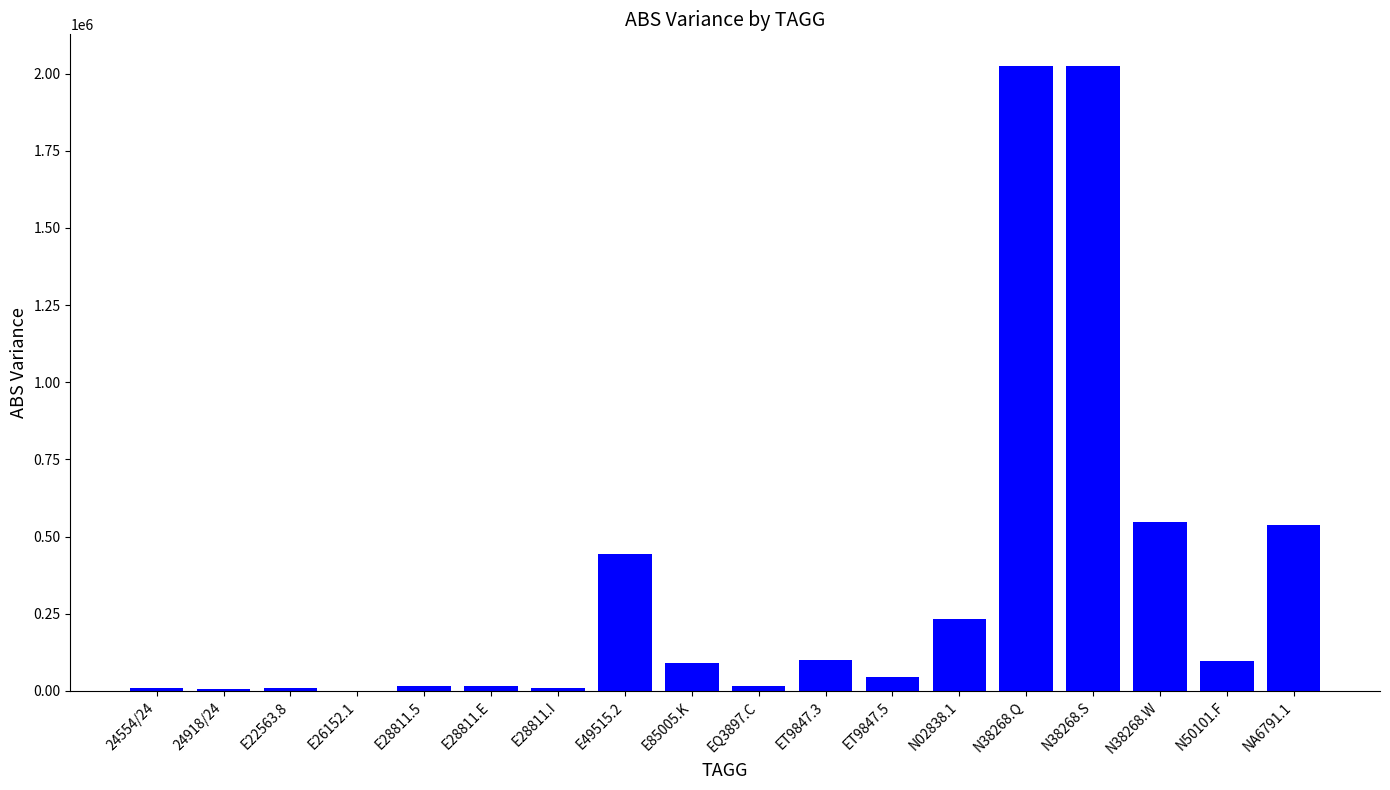

What is the sum of all values?

6232101.7